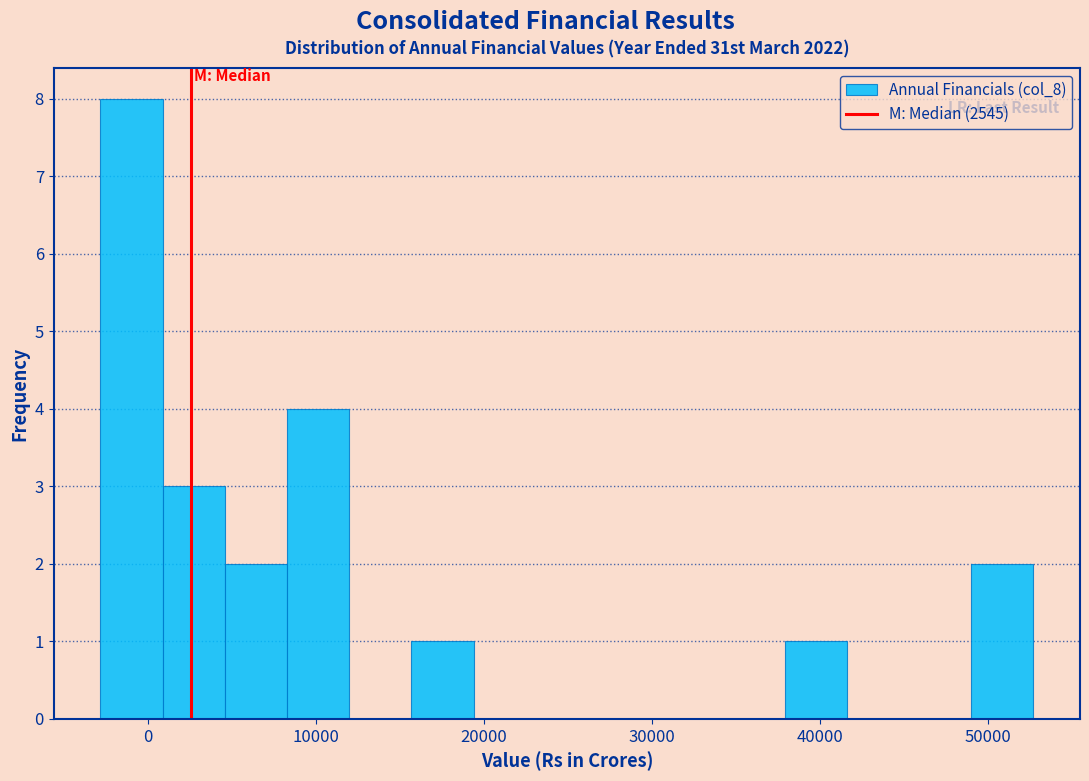

Read against the x-axis, roughly where is the centre of the tallest bar?

-1000